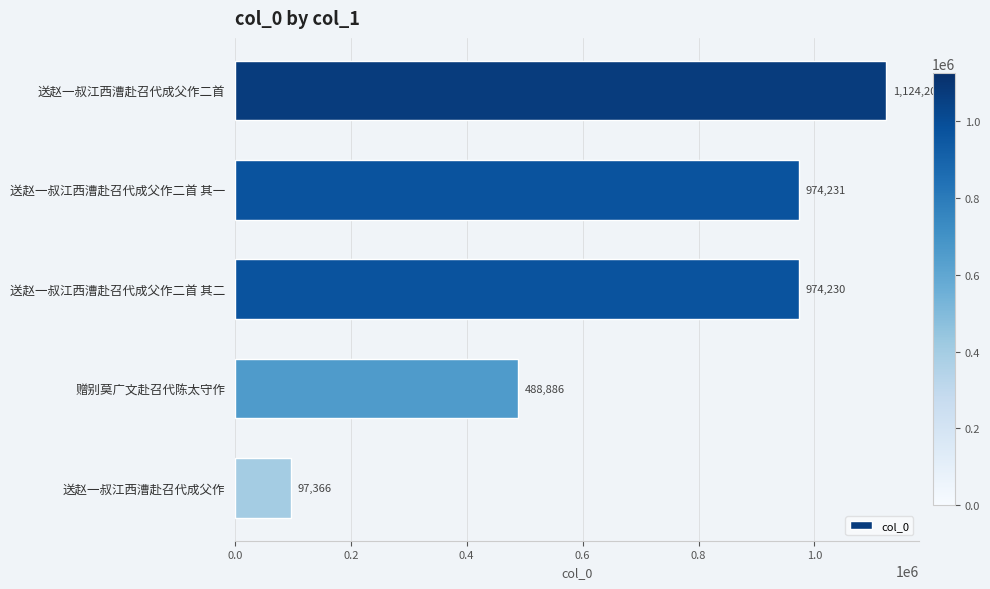

Does the chart contain stacked bars?

No